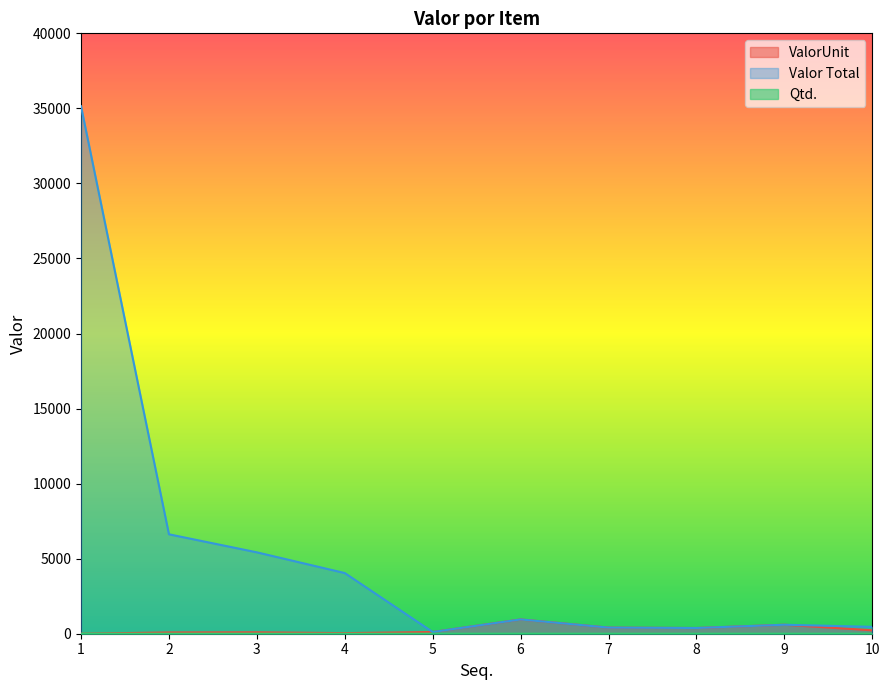

What is the value of the ValorUnit point at the 5th from the left?

114.4